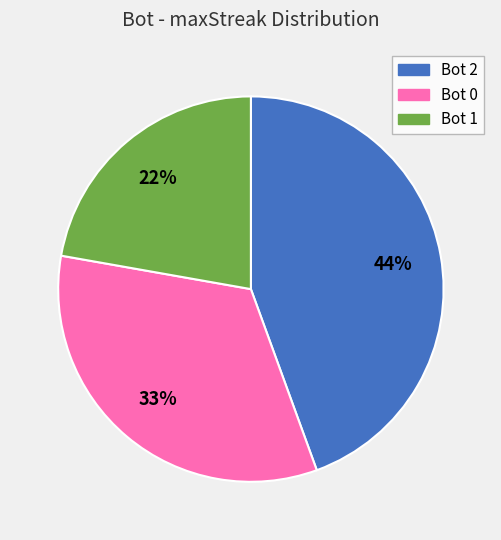

To the nearest percent, what is the difference between the largest and smallest slice percentages?

22%